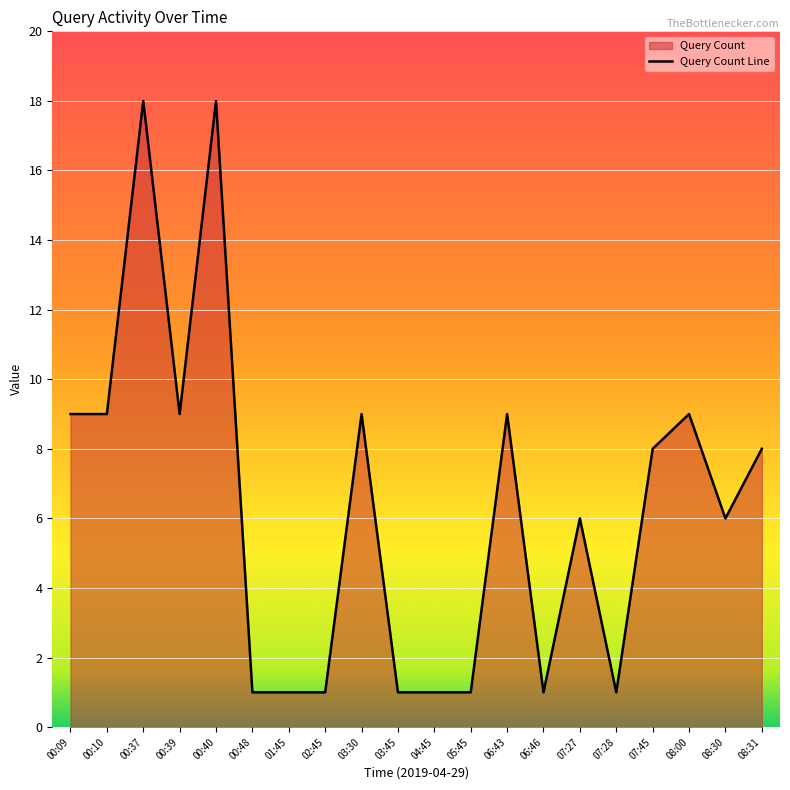

At which category does the data reach its first local valley?

00:39